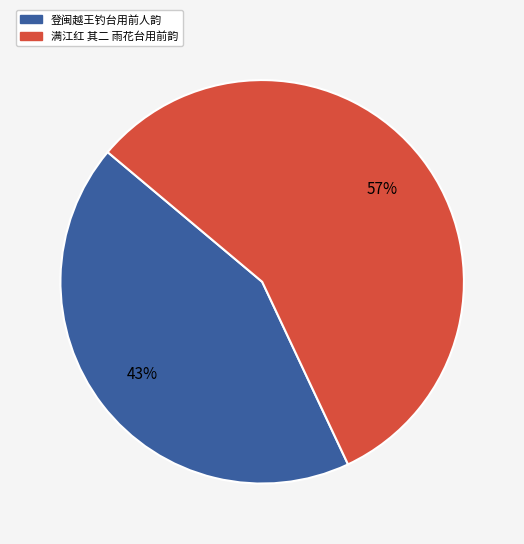

To the nearest percent, what is the difference between the largest and smallest slice percentages?

14%